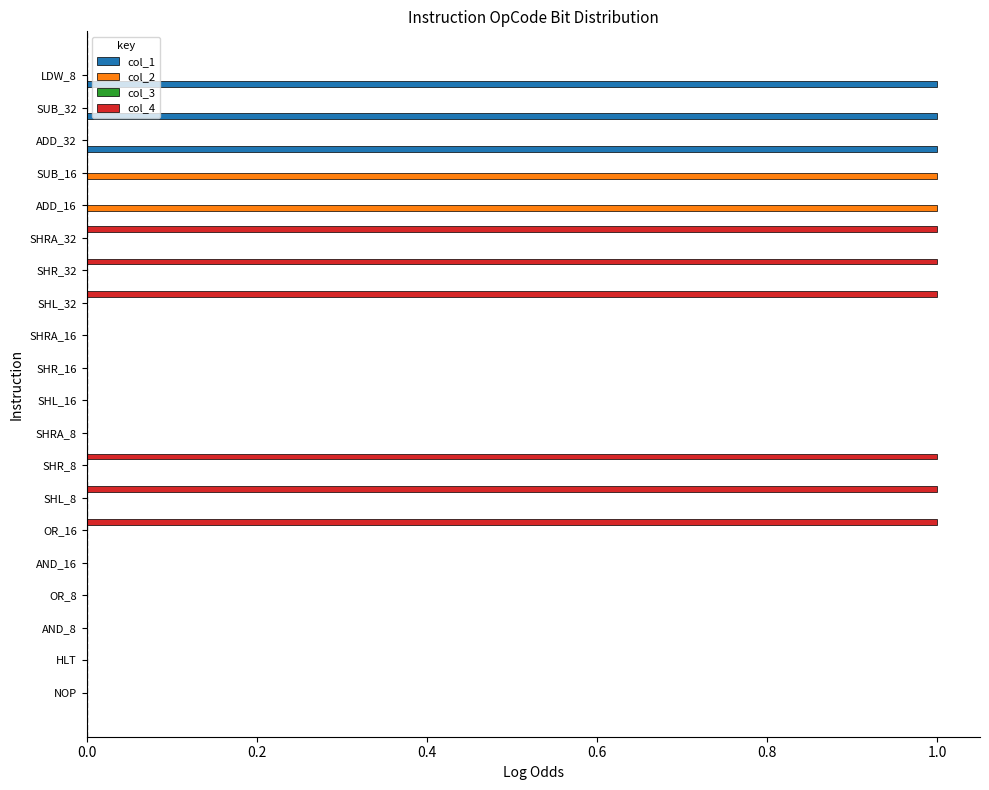

Is it true that col_1 equals 0 at SHR_32?

True